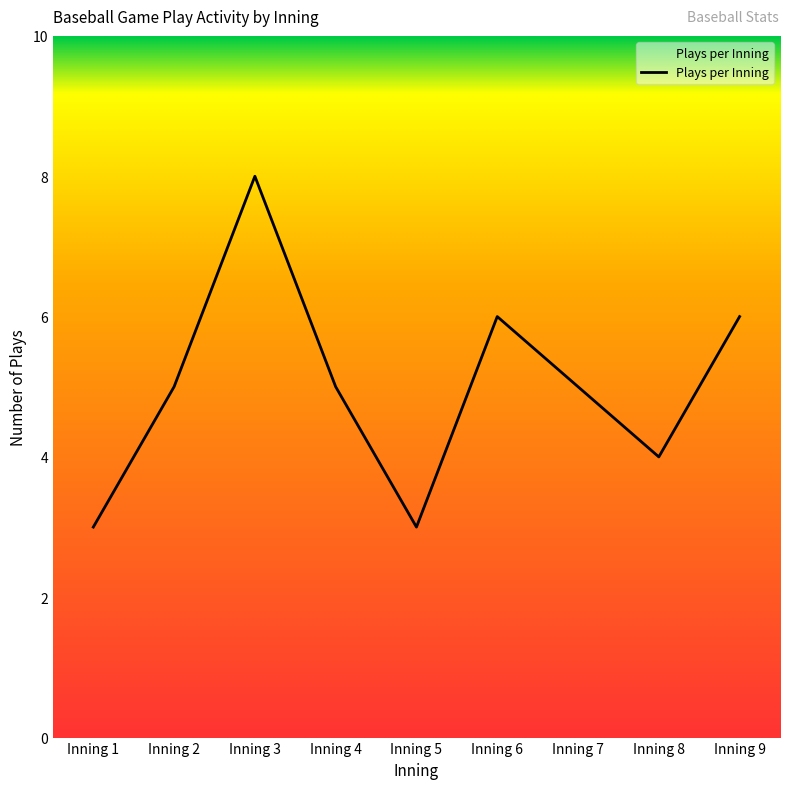

Reading left to right, extract all data points from this chart.

3	5	8	5	3	6	5	4	6